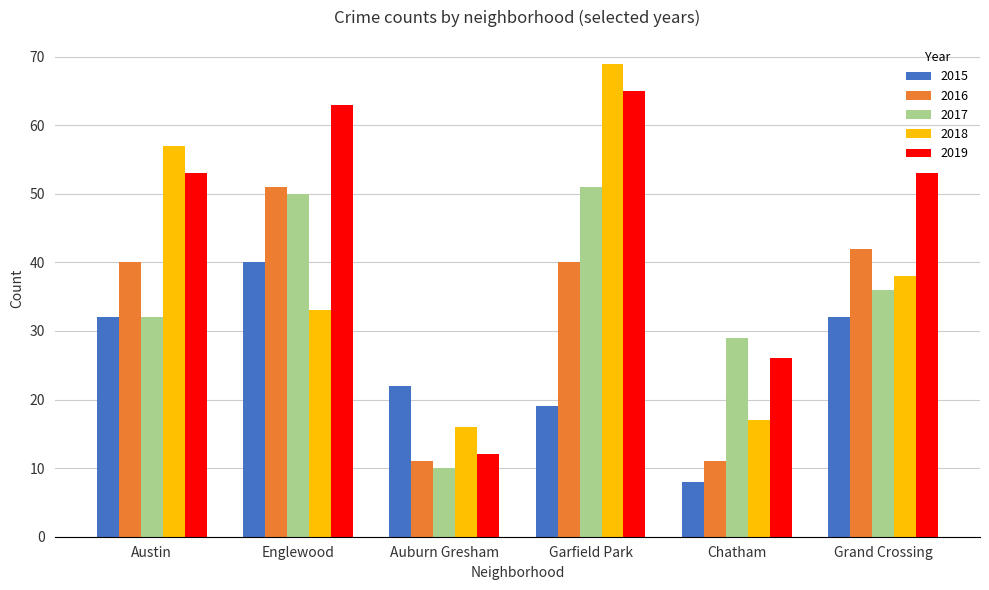

At which label does 2015 reach its peak?

Englewood